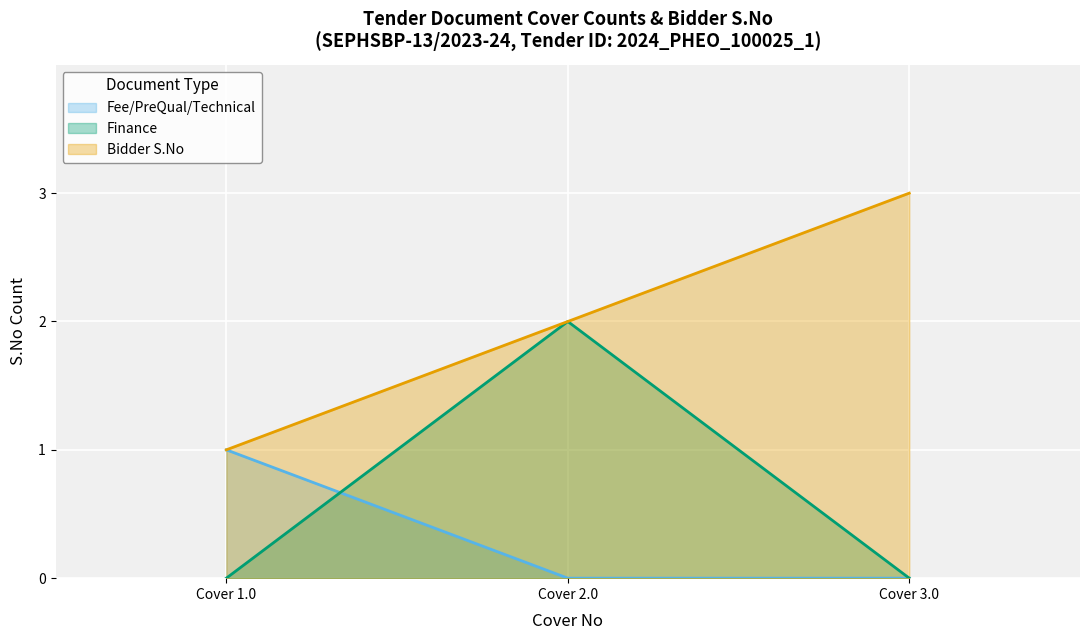

List the labels in order of Bidder S.No value, smallest first.

Cover 1.0, Cover 2.0, Cover 3.0